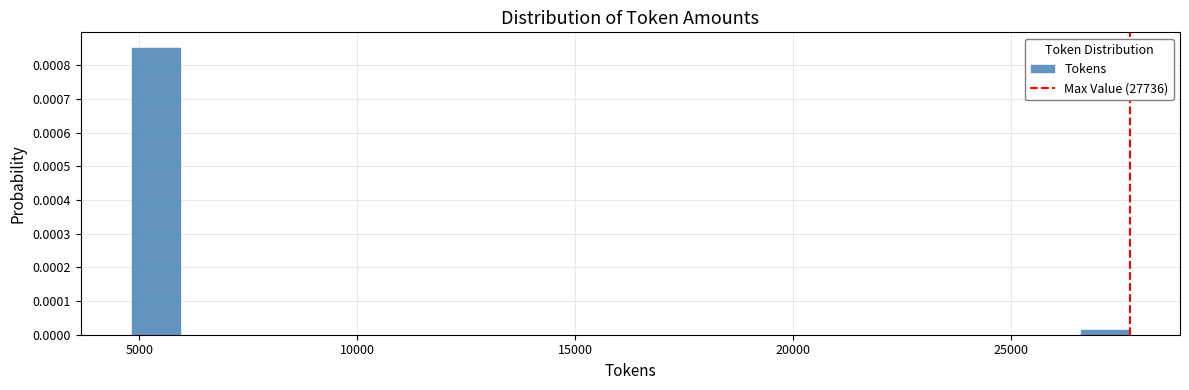

Read against the x-axis, roughly where is the centre of the tallest bar?

5500